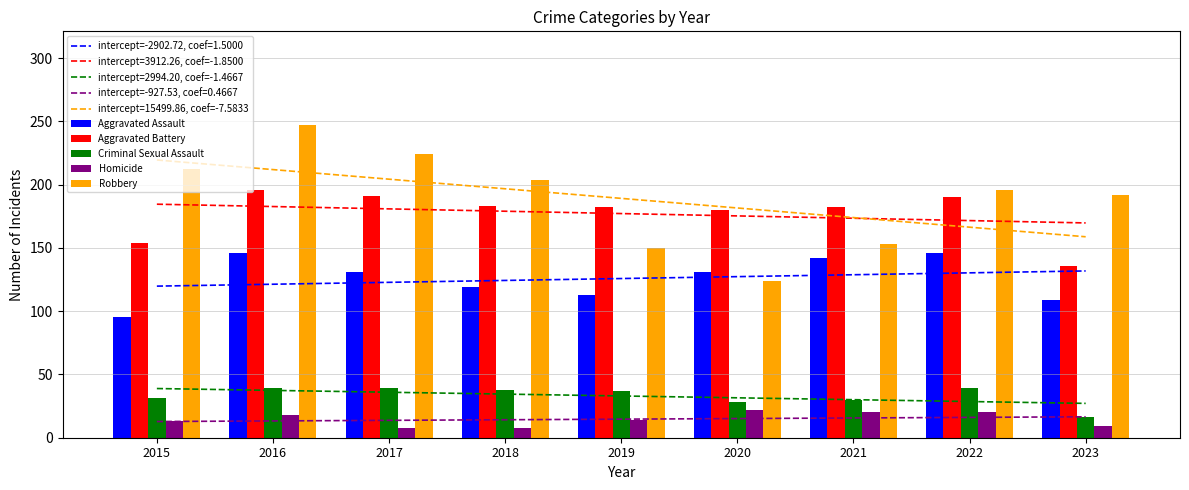

At 2019, list the series in order from largest to smallest.

Aggravated Battery, Robbery, Aggravated Assault, Criminal Sexual Assault, Homicide